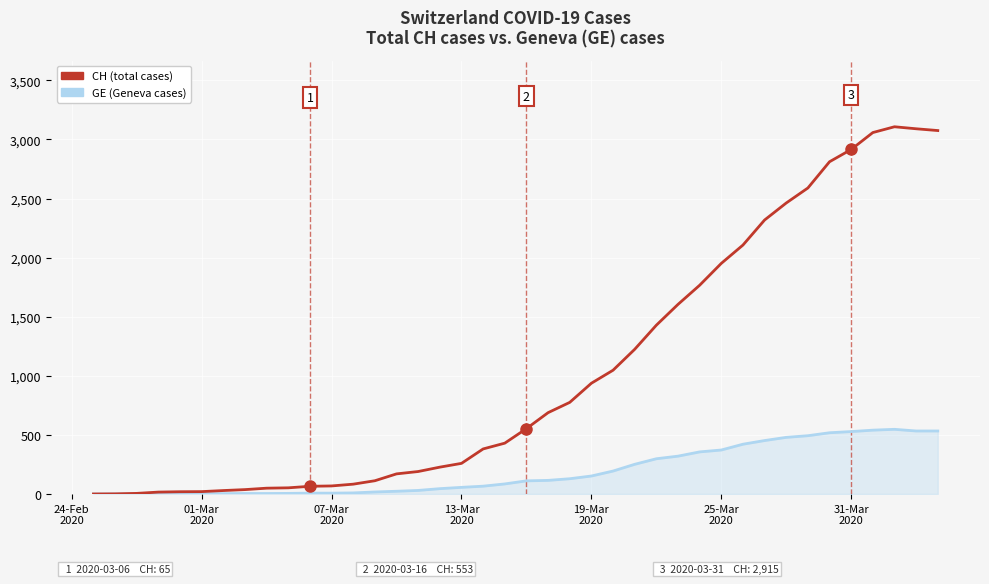

Which series has the largest total across all categories?

CH (total cases)